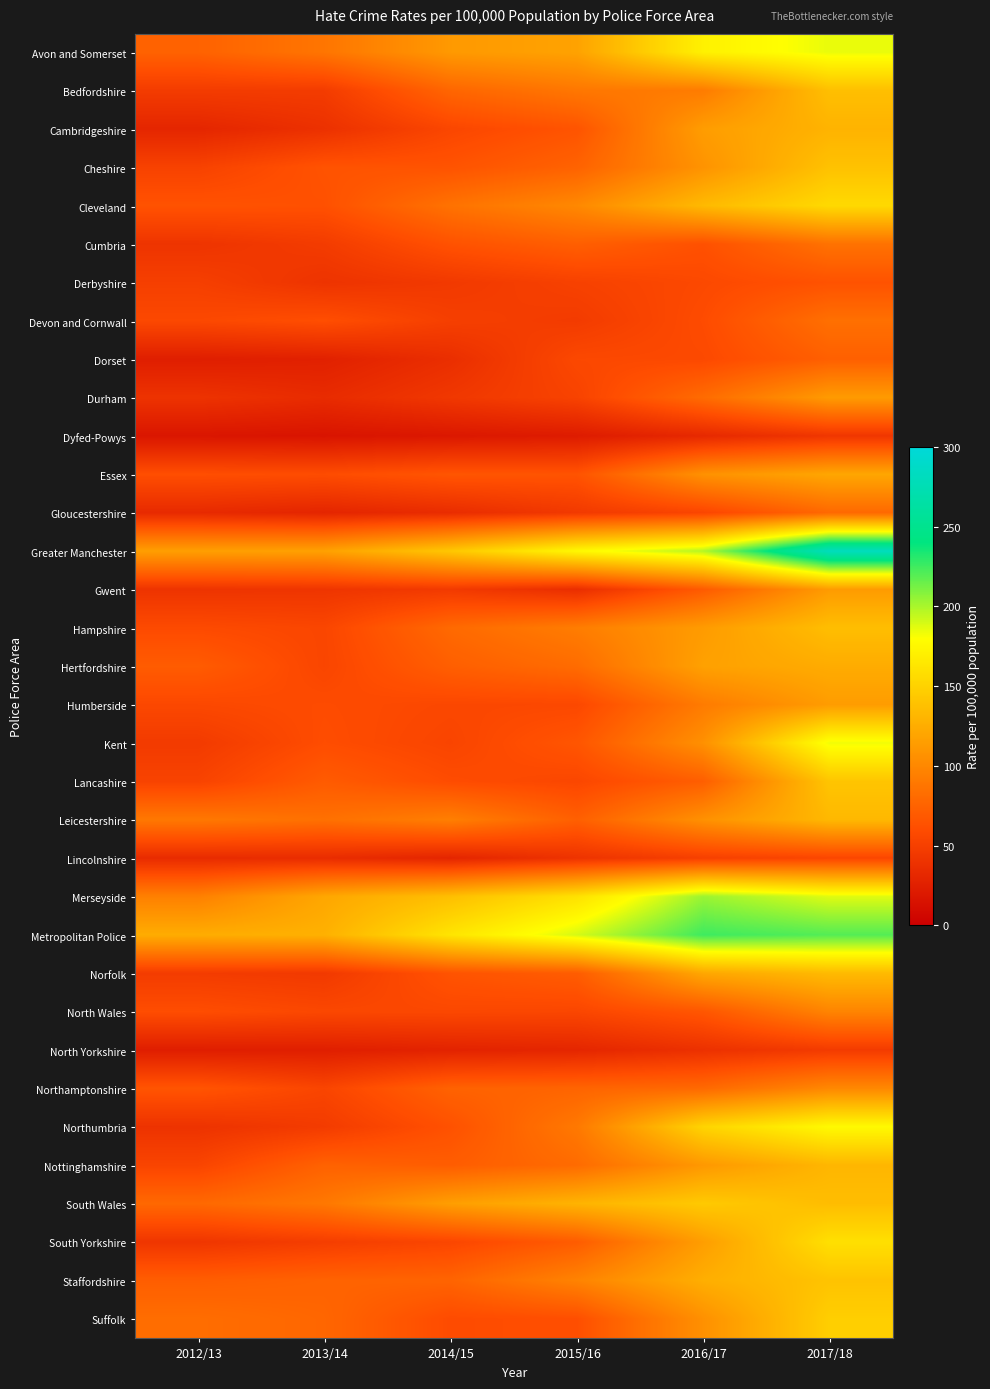

Reading left to right, list all the values displayed in this chart.

Avon and Somerset: 2012/13=74.9	2013/14=87.8	2014/15=111.8	2015/16=118.1	2016/17=171.0	2017/18=185.1
Bedfordshire: 2012/13=47.2	2013/14=47.4	2014/15=77.3	2015/16=88.9	2016/17=92.1	2017/18=137.4
Cambridgeshire: 2012/13=30.1	2013/14=38.8	2014/15=55.6	2015/16=65.4	2016/17=114.3	2017/18=129.2
Cheshire: 2012/13=52.2	2013/14=64.7	2014/15=64.9	2015/16=75.1	2016/17=107.8	2017/18=139.1
Cleveland: 2012/13=64.3	2013/14=63.0	2014/15=85.7	2015/16=100.7	2016/17=133.6	2017/18=155.1
Cumbria: 2012/13=41.3	2013/14=47.3	2014/15=64.0	2015/16=72.8	2016/17=63.1	2017/18=85.5
Derbyshire: 2012/13=49.9	2013/14=40.8	2014/15=45.4	2015/16=51.8	2016/17=57.4	2017/18=64.2
Devon and Cornwall: 2012/13=57.1	2013/14=61.3	2014/15=50.0	2015/16=47.0	2016/17=59.5	2017/18=83.9
Dorset: 2012/13=24.1	2013/14=26.3	2014/15=36.8	2015/16=56.9	2016/17=57.7	2017/18=73.2
Durham: 2012/13=40.2	2013/14=34.4	2014/15=44.1	2015/16=52.8	2016/17=81.0	2017/18=112.9
Dyfed-Powys: 2012/13=17.6	2013/14=16.3	2014/15=19.2	2015/16=22.1	2016/17=32.6	2017/18=43.1
Essex: 2012/13=61.3	2013/14=59.9	2014/15=66.1	2015/16=65.0	2016/17=106.7	2017/18=120.7
Gloucestershire: 2012/13=33.4	2013/14=29.7	2014/15=35.5	2015/16=45.5	2016/17=55.0	2017/18=79.3
Greater Manchester: 2012/13=115.7	2013/14=116.9	2014/15=142.8	2015/16=175.8	2016/17=197.6	2017/18=280.9
Gwent: 2012/13=41.0	2013/14=42.1	2014/15=46.0	2015/16=36.6	2016/17=69.8	2017/18=113.3
Hampshire: 2012/13=58.5	2013/14=55.3	2014/15=79.8	2015/16=92.9	2016/17=113.3	2017/18=136.5
Hertfordshire: 2012/13=70.5	2013/14=54.9	2014/15=72.6	2015/16=81.3	2016/17=117.0	2017/18=124.3
Humberside: 2012/13=56.8	2013/14=59.4	2014/15=56.4	2015/16=57.0	2016/17=91.8	2017/18=114.0
Kent: 2012/13=46.3	2013/14=60.5	2014/15=54.2	2015/16=66.3	2016/17=106.0	2017/18=183.3
Lancashire: 2012/13=53.0	2013/14=70.0	2014/15=59.9	2015/16=55.9	2016/17=72.5	2017/18=141.2
Leicestershire: 2012/13=89.5	2013/14=84.3	2014/15=94.1	2015/16=73.1	2016/17=106.3	2017/18=132.7
Lincolnshire: 2012/13=34.6	2013/14=35.3	2014/15=29.6	2015/16=40.5	2016/17=50.5	2017/18=55.4
Merseyside: 2012/13=95.1	2013/14=121.0	2014/15=137.3	2015/16=160.2	2016/17=203.4	2017/18=187.5
Metropolitan Police: 2012/13=124.8	2013/14=127.7	2014/15=162.7	2015/16=189.8	2016/17=225.1	2017/18=220.1
Norfolk: 2012/13=47.5	2013/14=45.4	2014/15=65.0	2015/16=71.2	2016/17=121.2	2017/18=134.0
North Wales: 2012/13=60.6	2013/14=56.3	2014/15=56.6	2015/16=55.5	2016/17=66.9	2017/18=97.8
North Yorkshire: 2012/13=23.9	2013/14=24.7	2014/15=27.8	2015/16=30.3	2016/17=38.8	2017/18=46.8
Northamptonshire: 2012/13=65.7	2013/14=54.6	2014/15=74.8	2015/16=76.3	2016/17=79.6	2017/18=100.4
Northumbria: 2012/13=40.2	2013/14=47.2	2014/15=63.6	2015/16=90.1	2016/17=151.5	2017/18=176.7
Nottinghamshire: 2012/13=54.1	2013/14=74.8	2014/15=71.3	2015/16=81.0	2016/17=111.2	2017/18=131.6
South Wales: 2012/13=79.0	2013/14=89.5	2014/15=115.3	2015/16=129.5	2016/17=144.2	2017/18=135.9
South Yorkshire: 2012/13=42.5	2013/14=48.8	2014/15=55.4	2015/16=70.8	2016/17=114.8	2017/18=159.2
Staffordshire: 2012/13=72.0	2013/14=75.2	2014/15=76.1	2015/16=97.0	2016/17=126.1	2017/18=140.1
Suffolk: 2012/13=82.4	2013/14=77.6	2014/15=59.3	2015/16=61.9	2016/17=106.0	2017/18=147.7